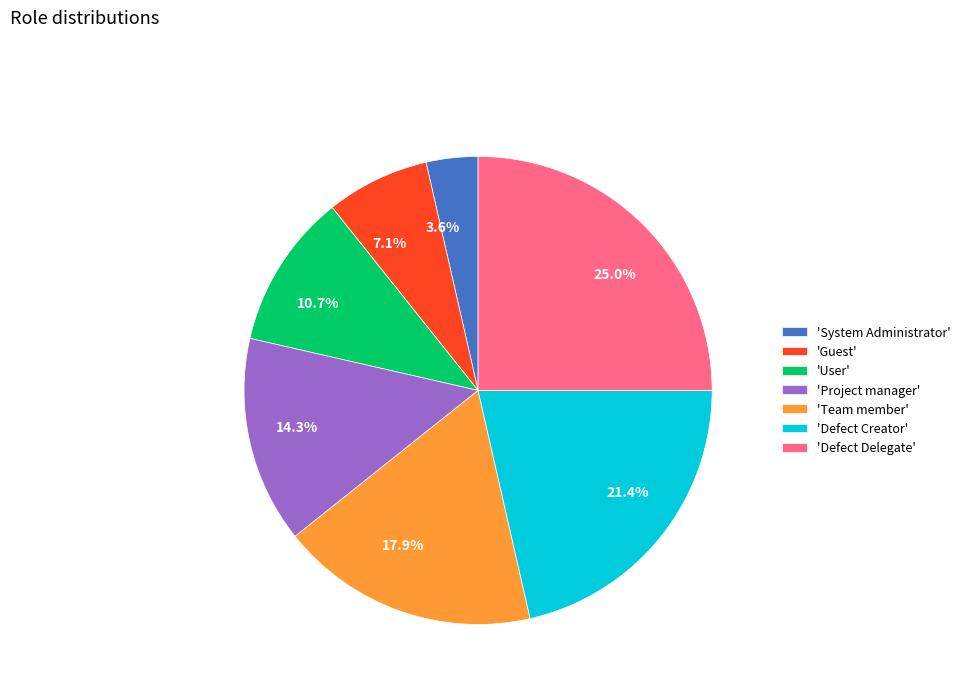

What portion of the pie excludes 10.7%?

89.3%